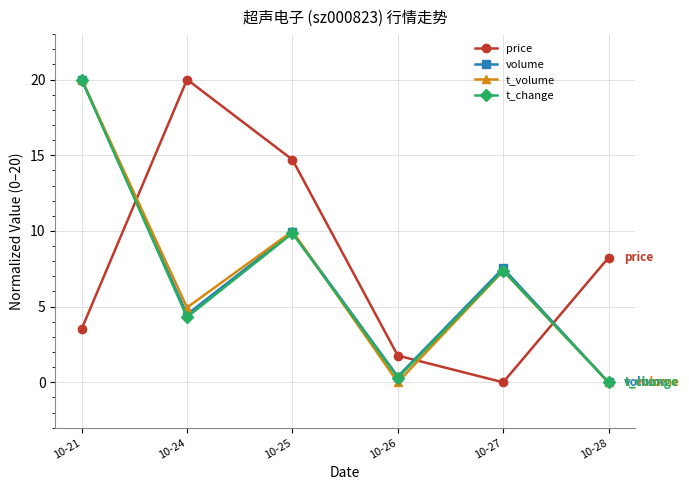

What is the approximate value of volume at 10-25?

9.9